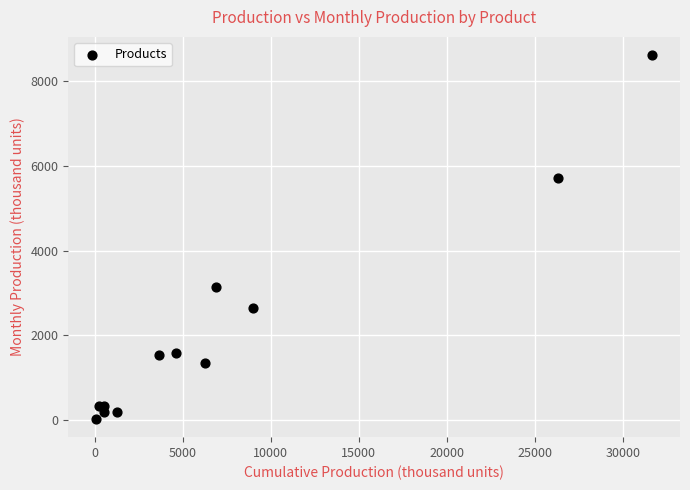

What Y value in the scatter plot is closest to 4319?

3145